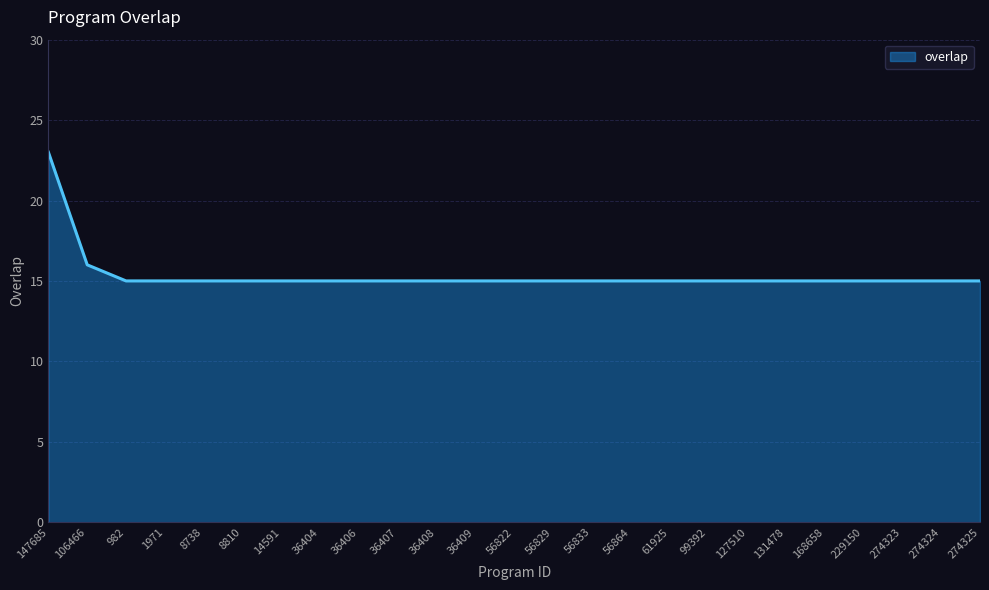

How many categories are shown in the chart?

25